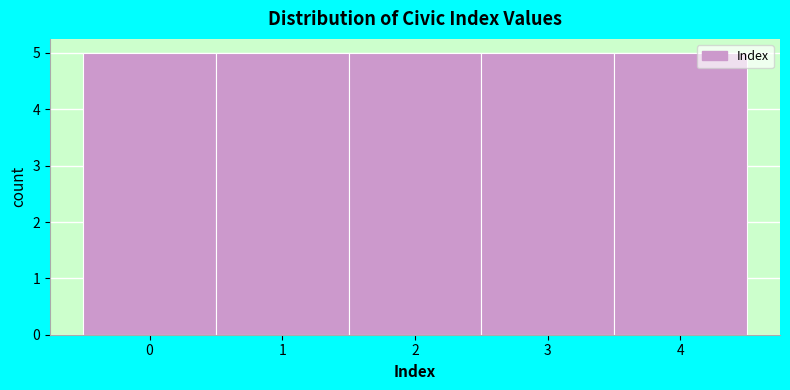

Reading left to right, list every bar in this chart as the range it spans on the x-axis followed by its height. The values are not printed on the chart, so give them approximately, as read against the axis.

-0.5 to 0.5: 5
0.5 to 1.5: 5
1.5 to 2.5: 5
2.5 to 3.5: 5
3.5 to 4.5: 5